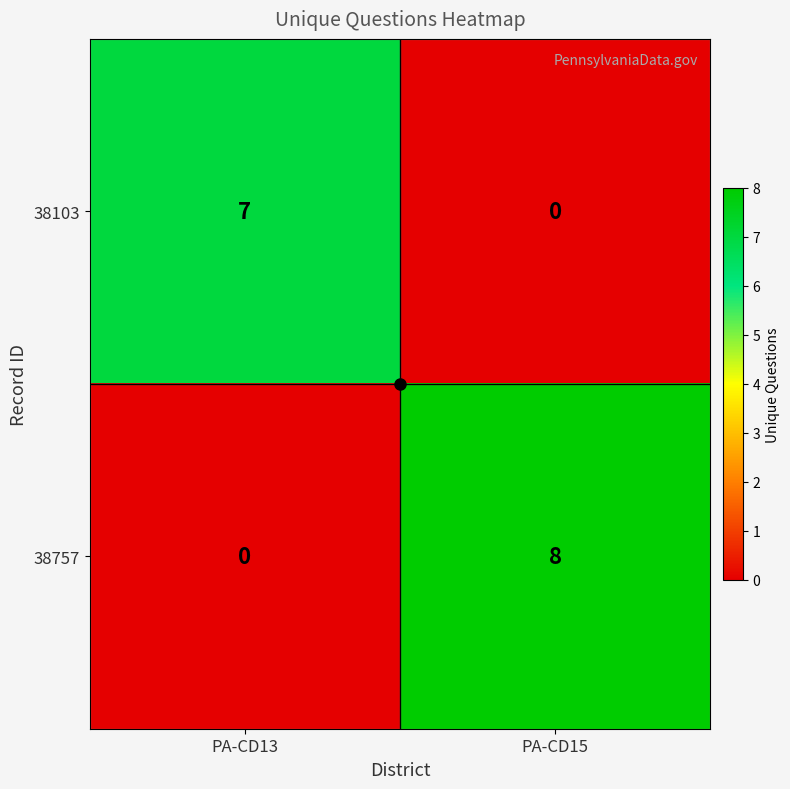

At PA-CD13, list the series in order from largest to smallest.

38103, 38757